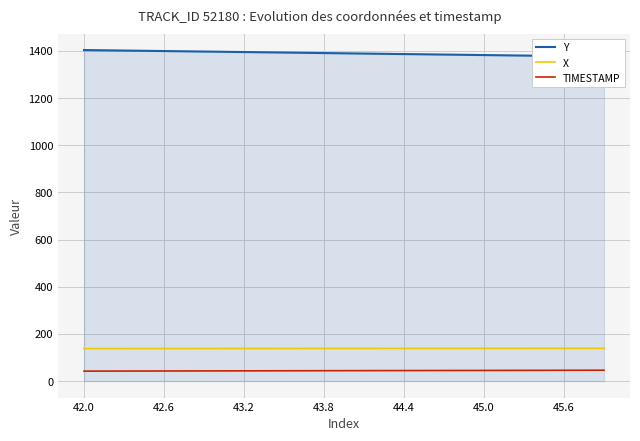

List the series in order of their peak value, highest first.

Y, X, TIMESTAMP